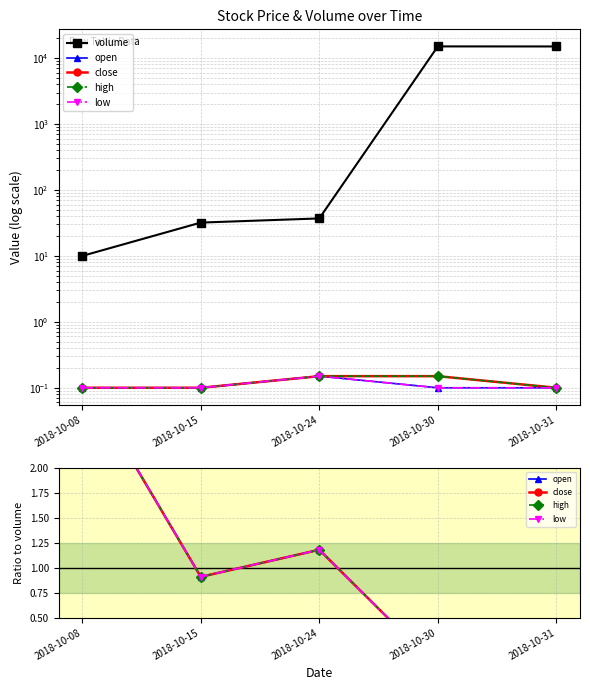

What are all the series names shown in the legend?

volume, open, close, high, low